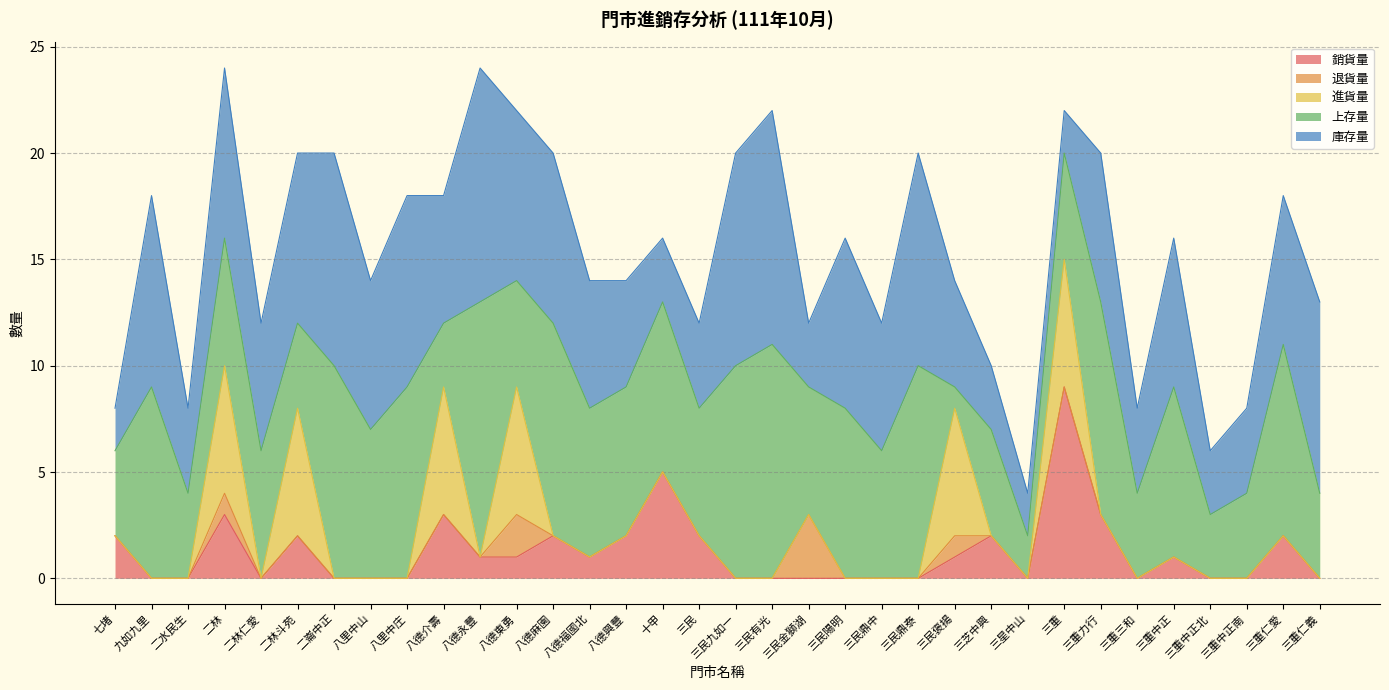

What is the label of the 1st point from the right?

三重仁義